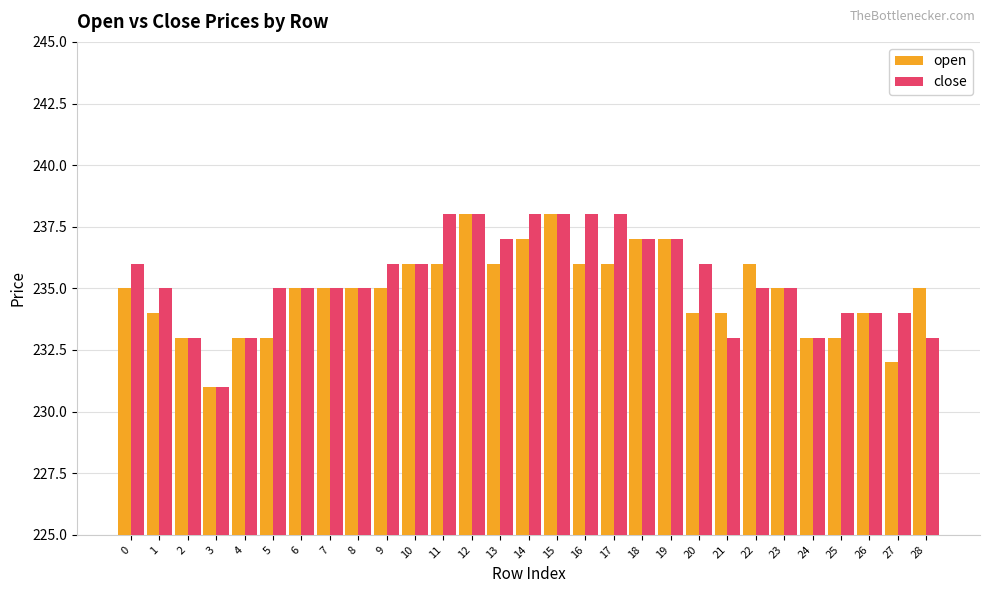

Which series has the largest total across all categories?

close